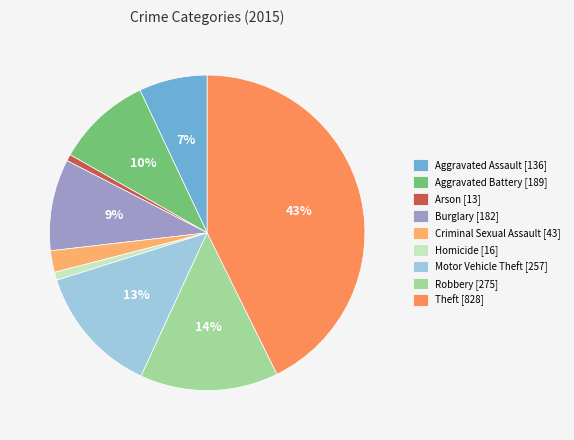

The Robbery slice represents 8% of the pie. True or false?

False